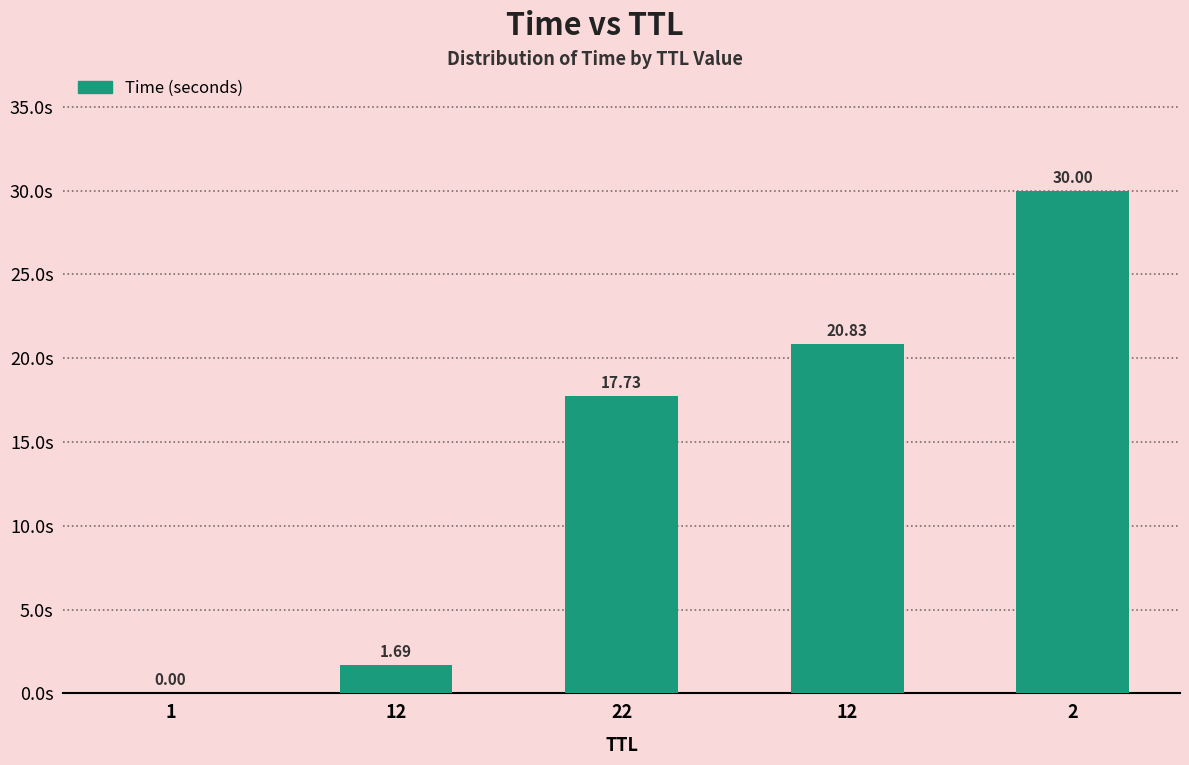

What is the difference between the maximum and minimum values?

30.0